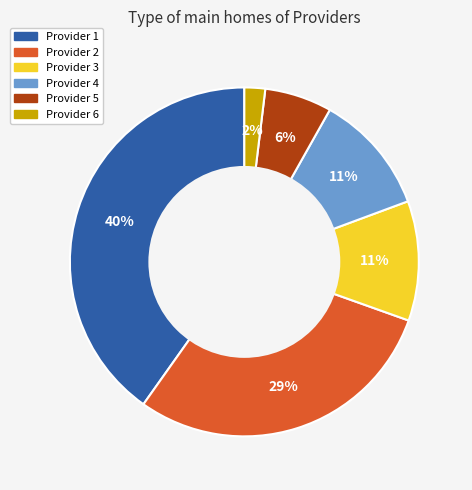

Which slice is the largest?

Provider 1